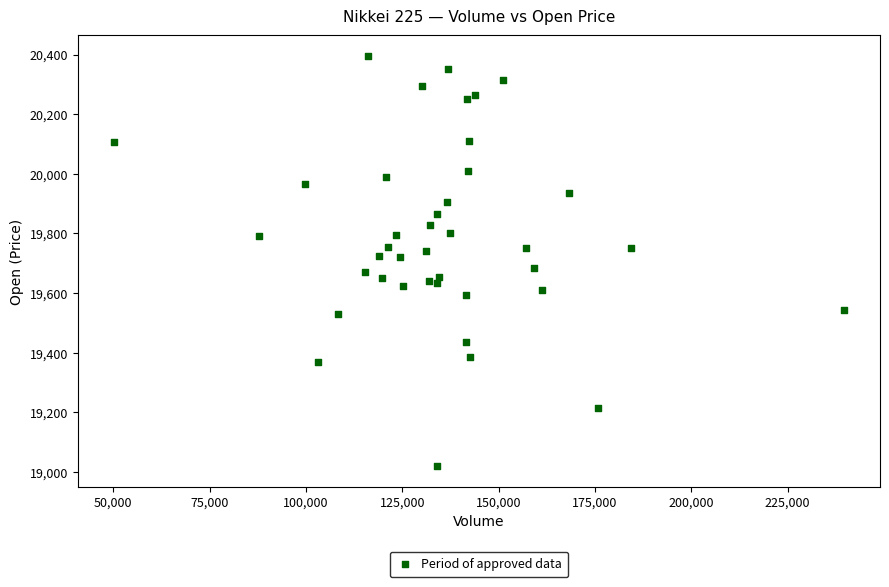

What is the range of X values (max minus min)?

189268